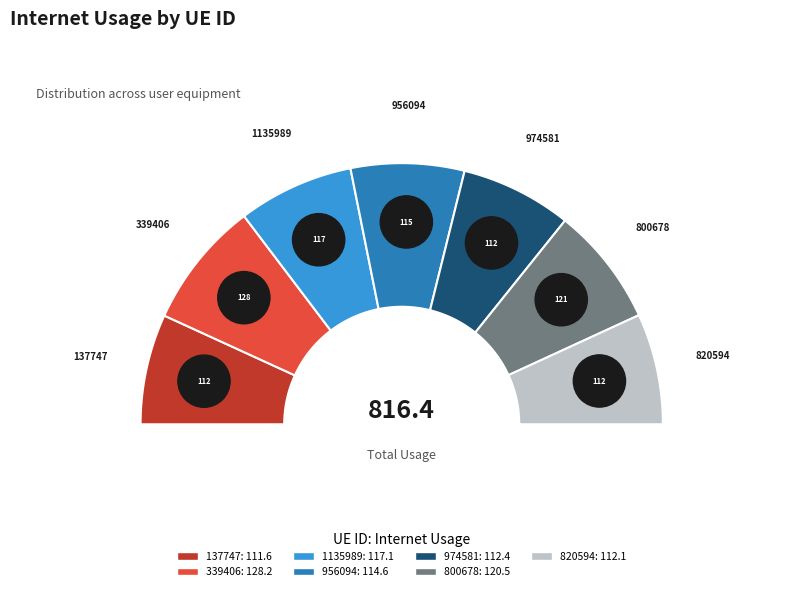

Which category has the biggest portion of the pie?

339406